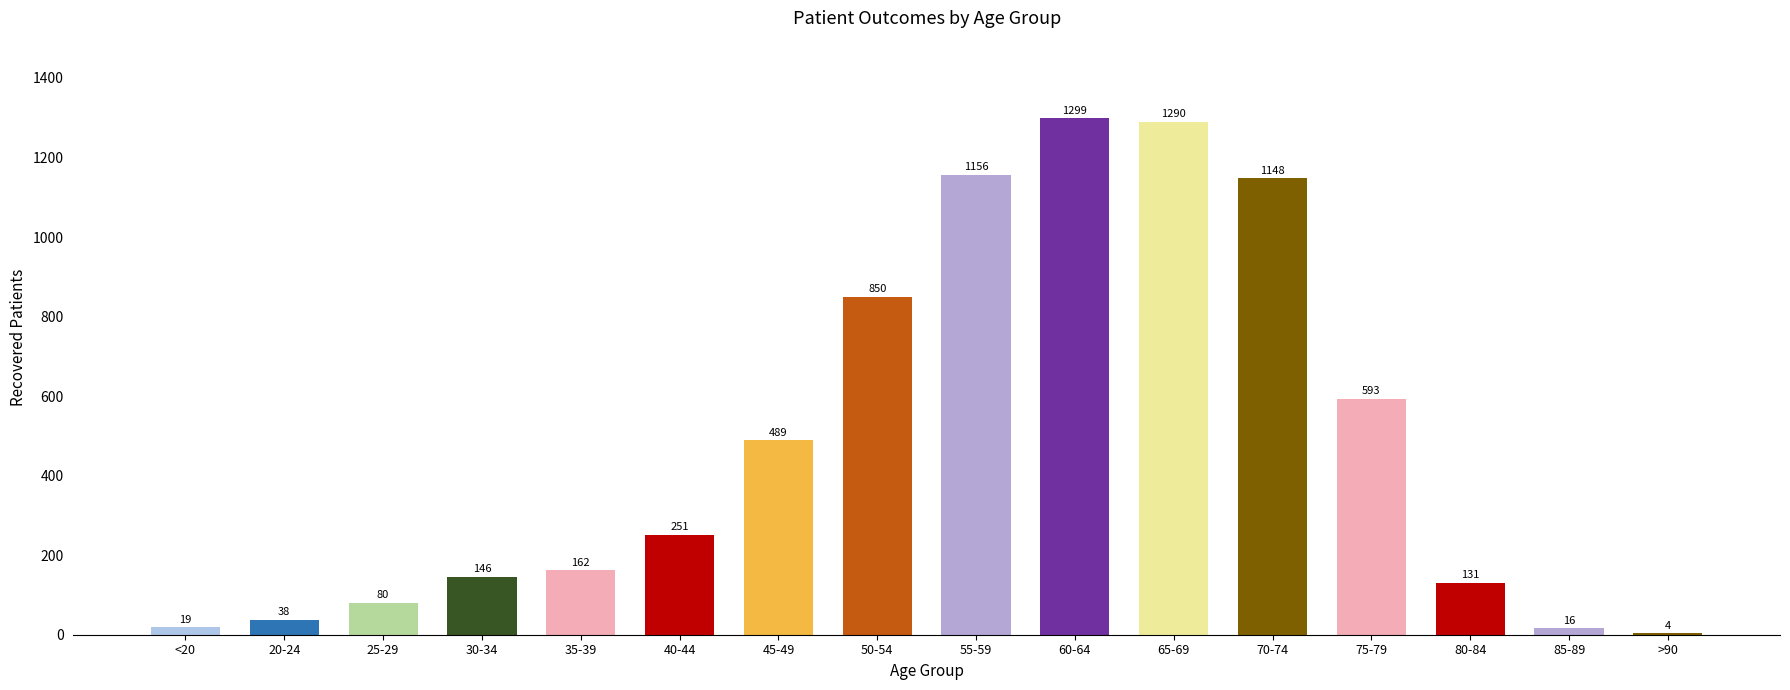

Which has a higher value, 45-49 or 70-74?

70-74